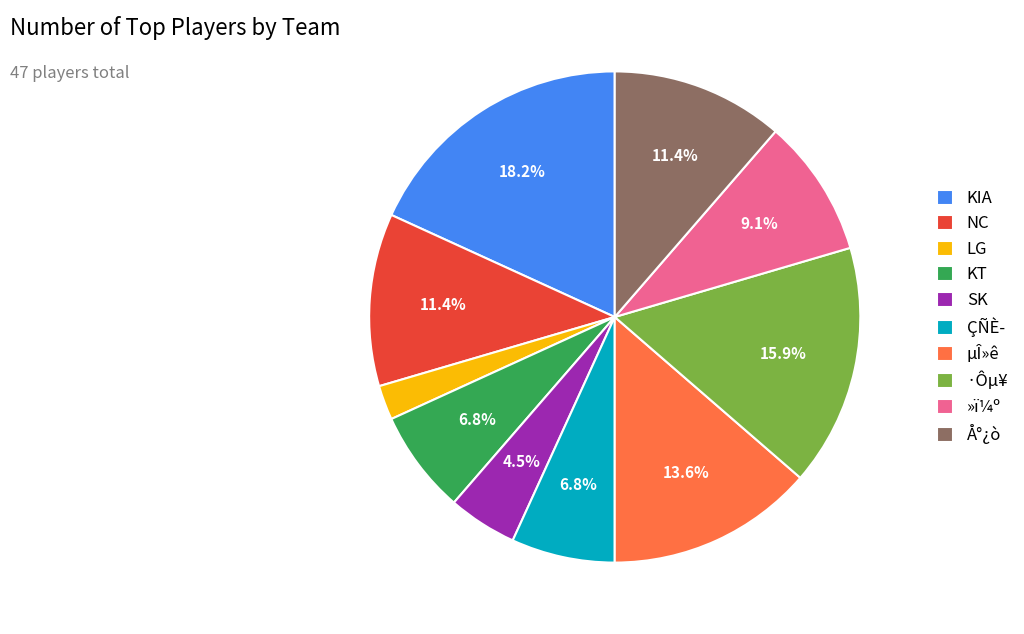

To the nearest percent, what is the difference between the LG and Å°¿ò slice percentages?

9%